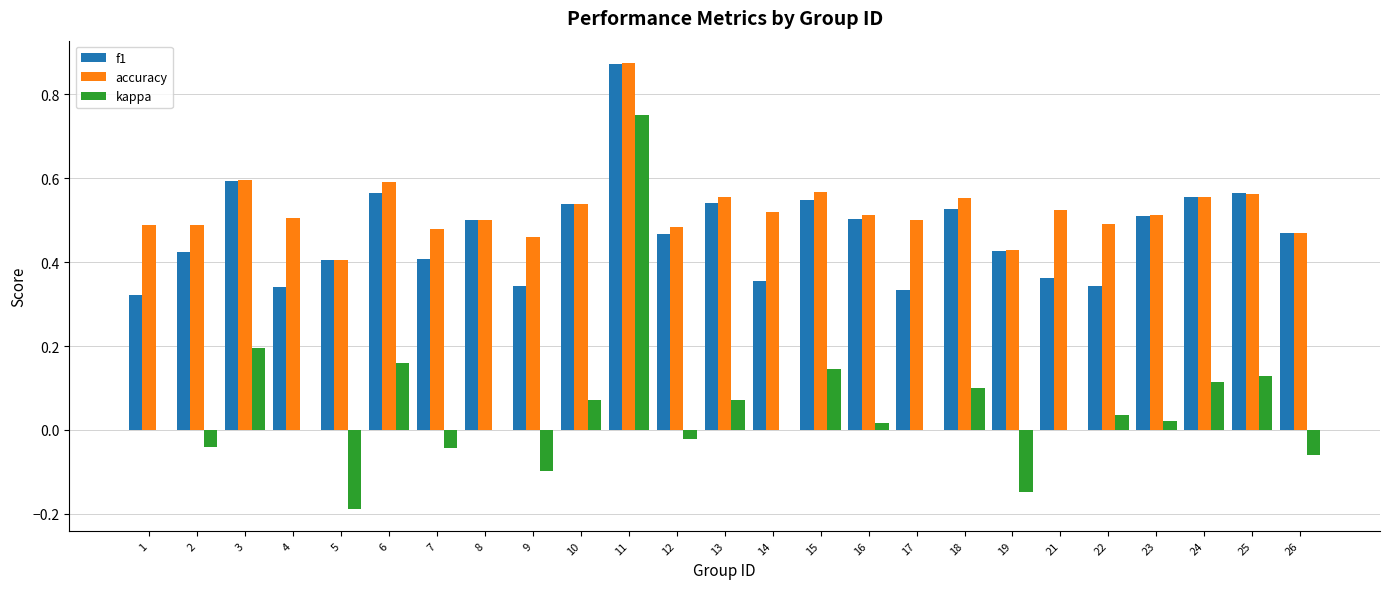

Which series has the largest total across all categories?

accuracy